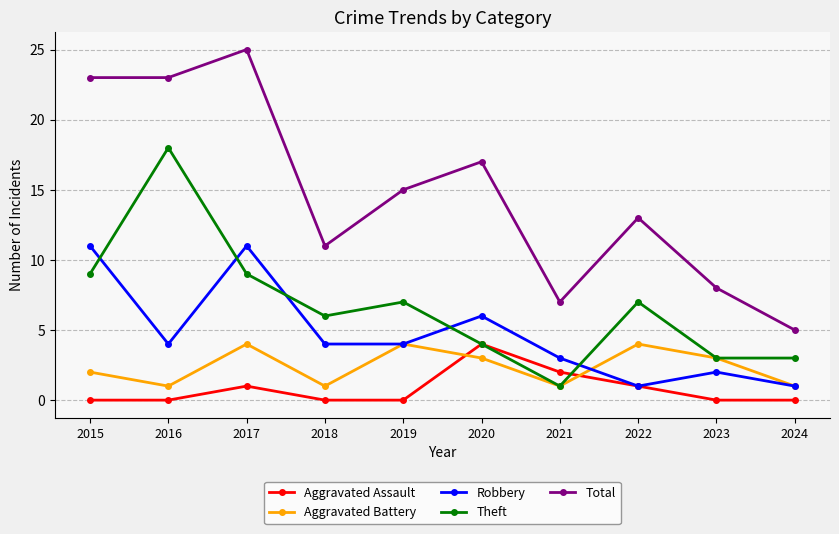

At which category does Theft reach its first local valley?

2018